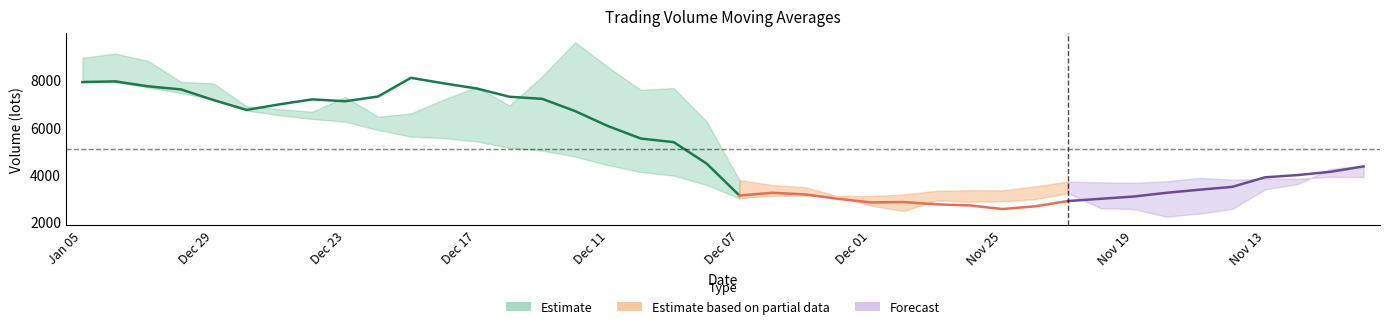

Does the chart have visible grid lines?

No